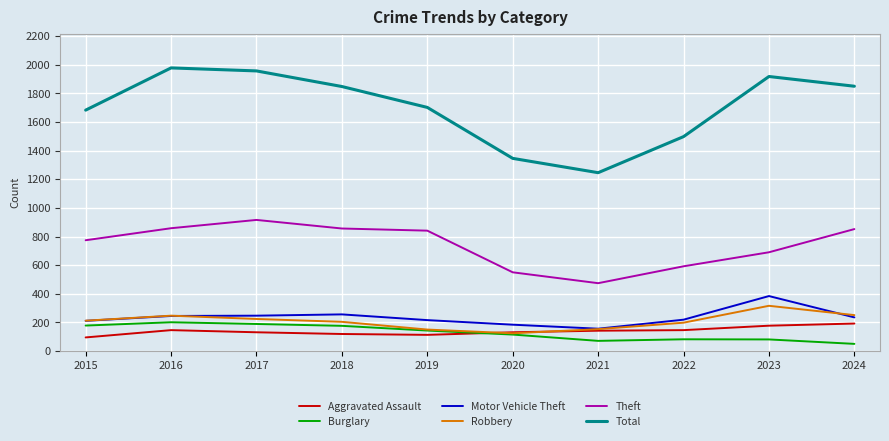

What is the minimum value shown in the chart?

50